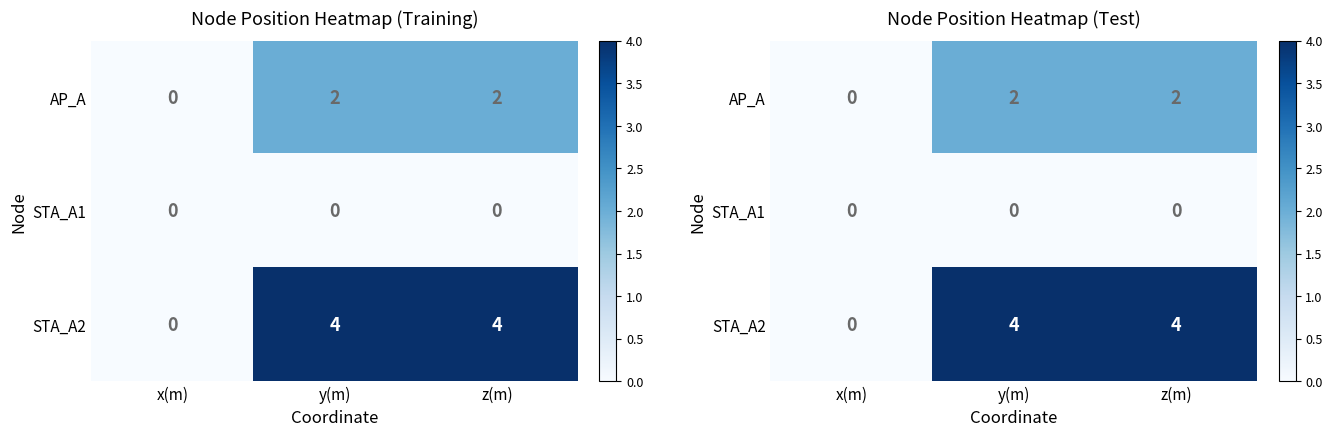

What is the difference between the maximum and minimum values in the STA_A2 series?

4